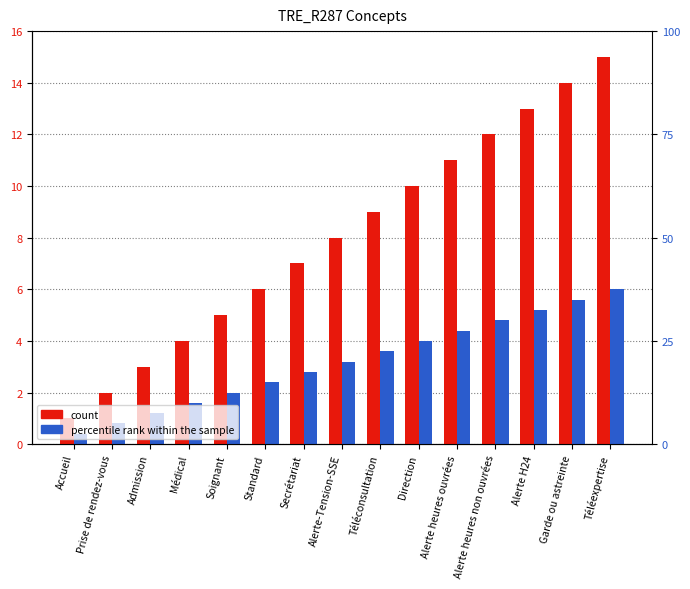

Reading left to right, transcribe all the data shown in this chart.

count: Accueil=1.0	Prise de rendez-vous=2.0	Admission=3.0	Médical=4.0	Soignant=5.0	Standard=6.0	Secrétariat=7.0	Alerte-Tension-SSE=8.0	Téléconsultation=9.0	Direction=10.0	Alerte heures ouvrées=11.0	Alerte heures non ouvrées=12.0	Alerte H24=13.0	Garde ou astreinte=14.0	Téléexpertise=15.0
percentile rank within the sample: Accueil=0.4	Prise de rendez-vous=0.8	Admission=1.2	Médical=1.6	Soignant=2.0	Standard=2.4	Secrétariat=2.8	Alerte-Tension-SSE=3.2	Téléconsultation=3.6	Direction=4.0	Alerte heures ouvrées=4.4	Alerte heures non ouvrées=4.8	Alerte H24=5.2	Garde ou astreinte=5.6	Téléexpertise=6.0